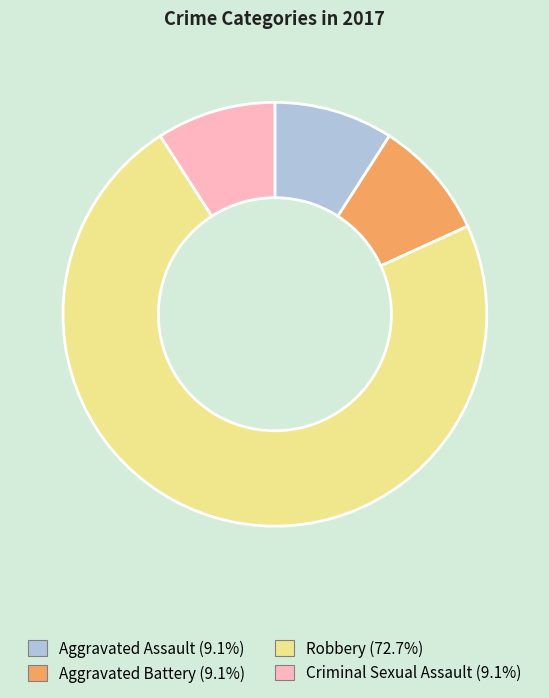

Between Robbery and Aggravated Assault, which is larger?

Robbery